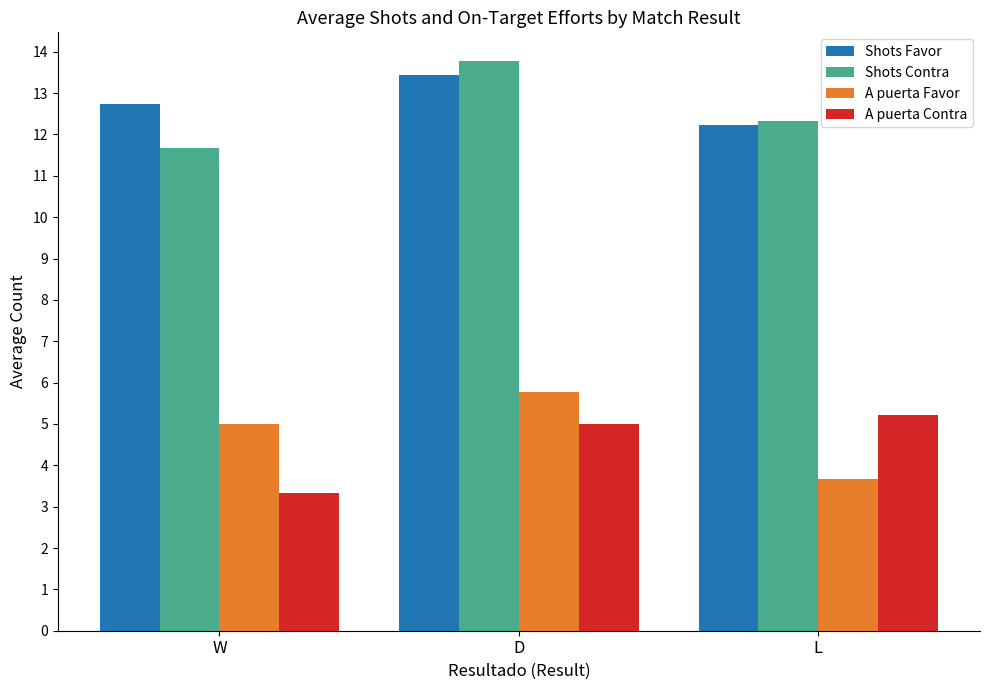

At how many categories does at least one series exceed 4?

3